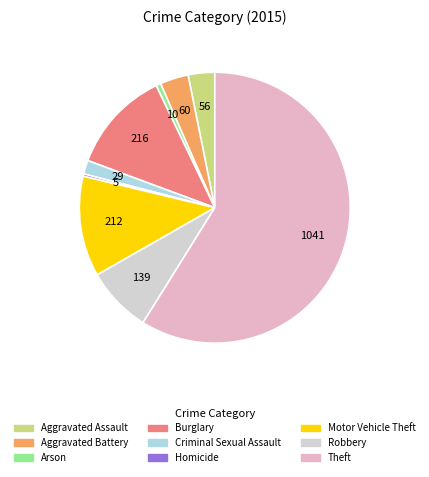

The Motor Vehicle Theft slice represents 4% of the pie. True or false?

False